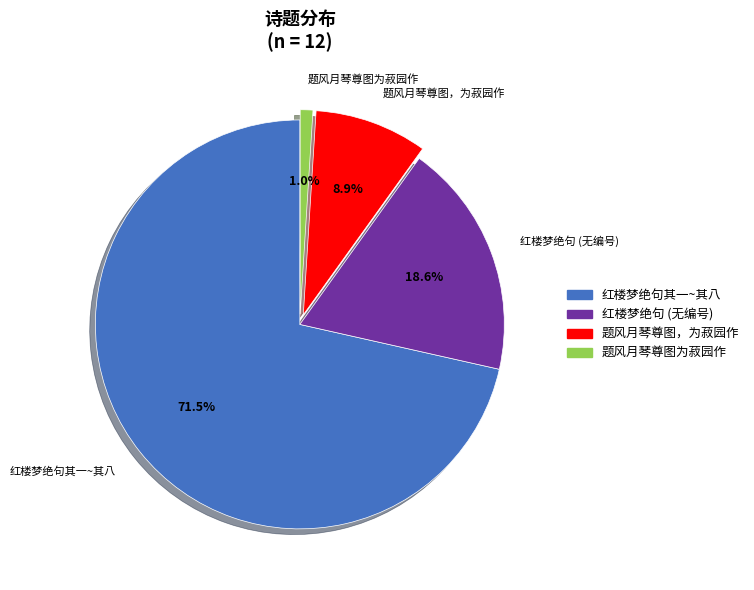

Which category has the biggest portion of the pie?

红楼梦绝句其一~其八